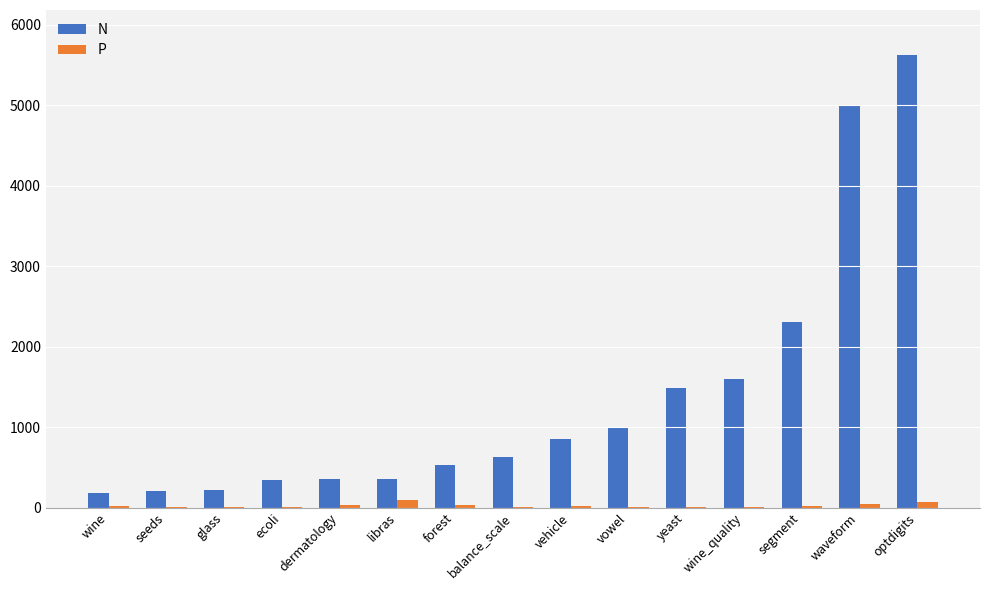

Which series has the widest spread of values?

N